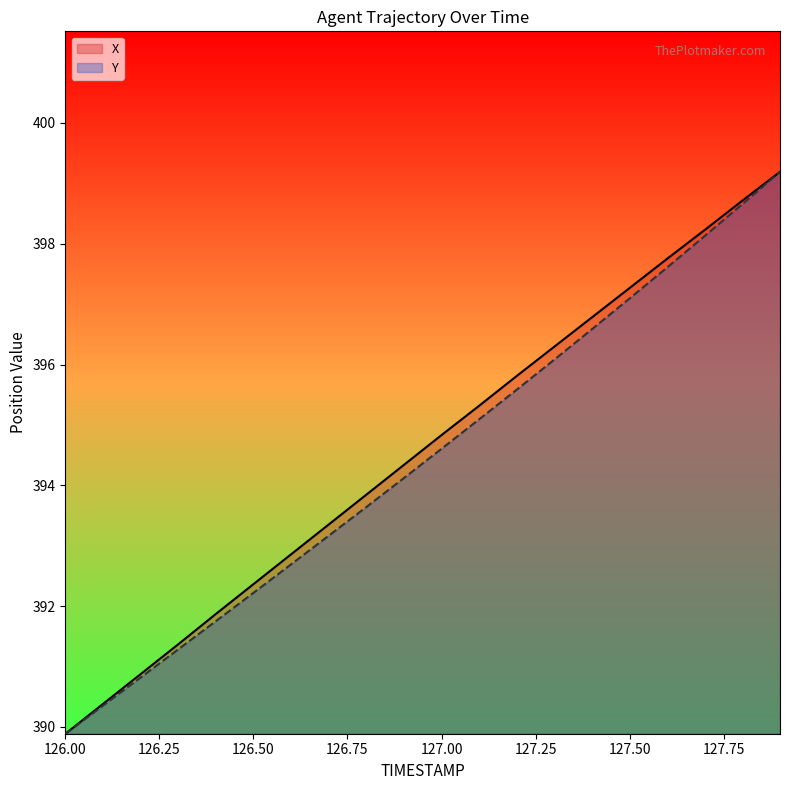

Reading right to left, list all the values displayed in this chart.

X: 127.9=399.2	127.8=398.7	127.7=398.2	127.6=397.8	127.5=397.3	127.4=396.8	127.3=396.3	127.2=395.8	127.1=395.3	127.0=394.8	126.9=394.3	126.8=393.8	126.7=393.4	126.6=392.9	126.5=392.4	126.4=391.9	126.3=391.4	126.2=390.9	126.1=390.4	126.0=389.9
Y: 127.9=399.2	127.8=398.7	127.7=398.1	127.6=397.6	127.5=397.1	127.4=396.6	127.3=396.1	127.2=395.6	127.1=395.1	127.0=394.6	126.9=394.1	126.8=393.6	126.7=393.2	126.6=392.7	126.5=392.2	126.4=391.8	126.3=391.3	126.2=390.8	126.1=390.4	126.0=389.9